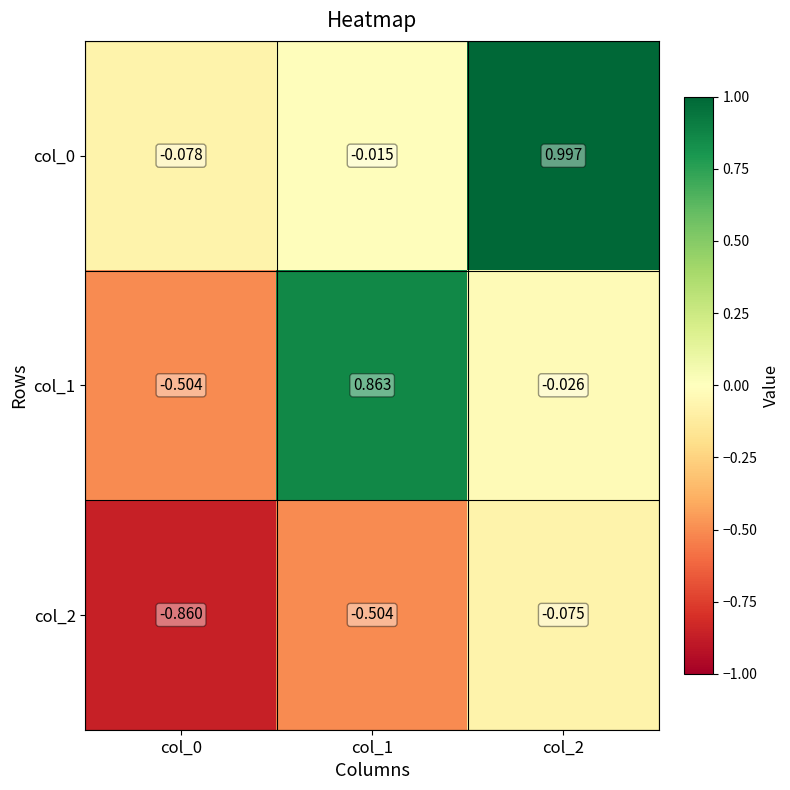

Is the value of col_1 at col_1 greater than the value of col_0 at col_0?

Yes